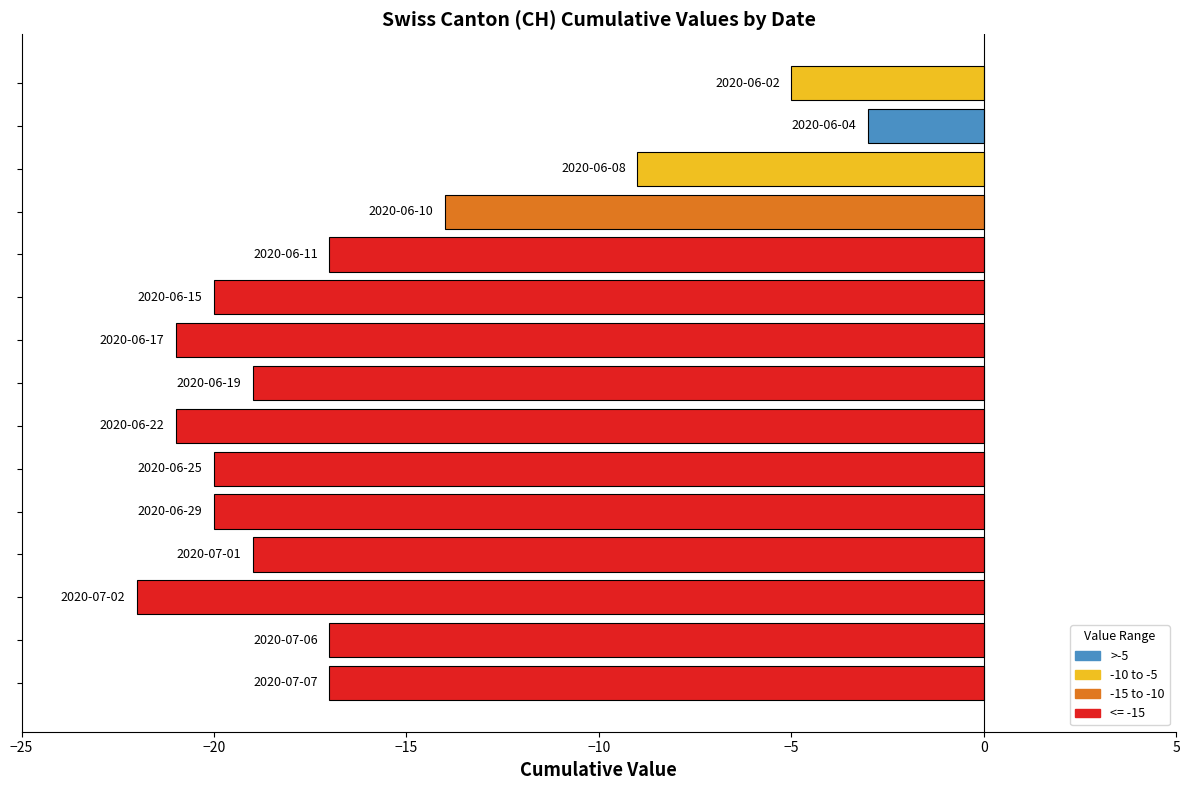

What is the value of the 12th bar from the top?

-19